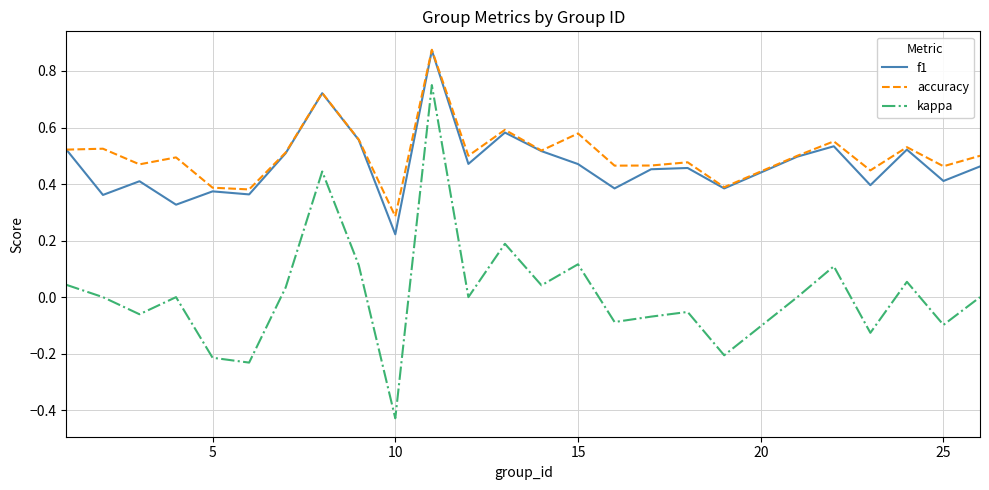

True or false: accuracy and kappa intersect in this chart.

False